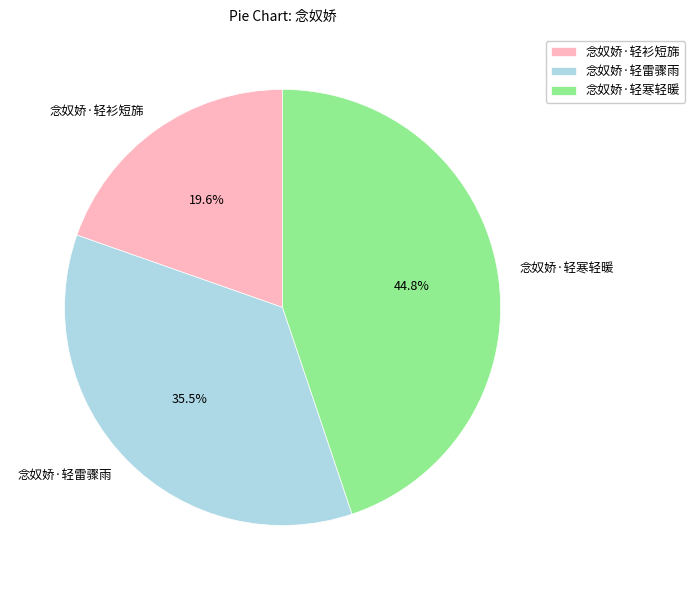

Is there a majority slice in this chart?

No